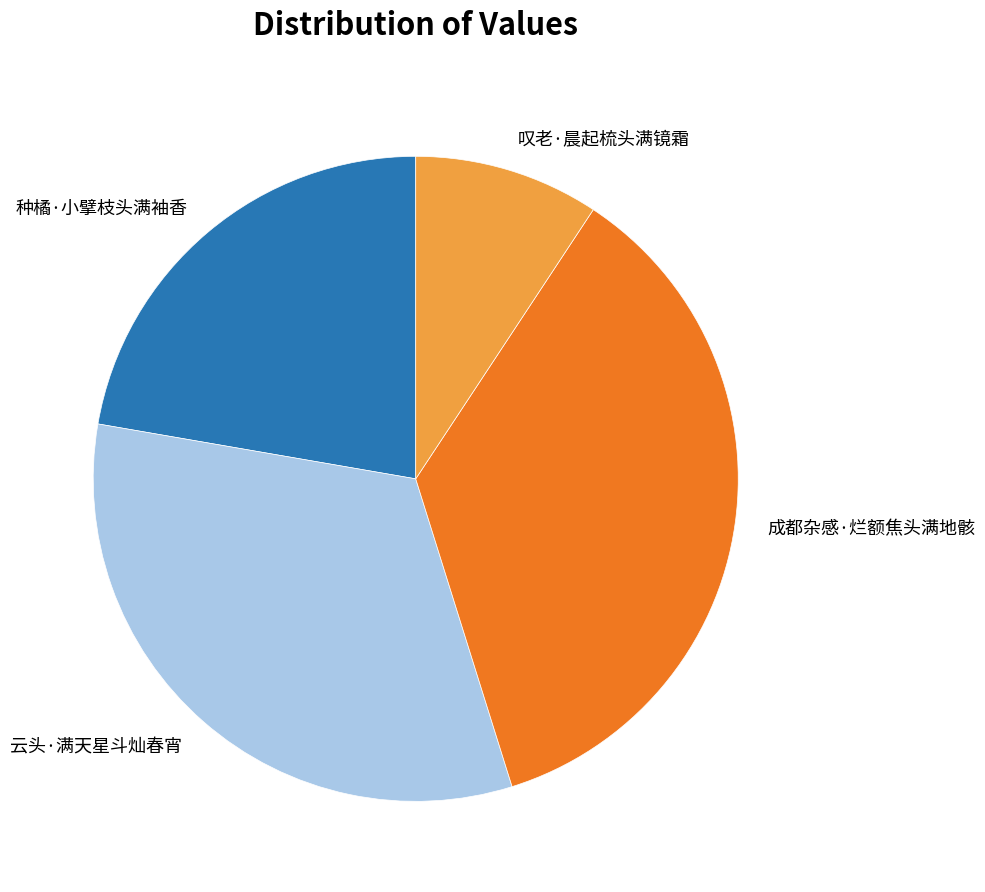

True or false: 种橘·小擘枝头满袖香 accounts for 22% of the total.

True